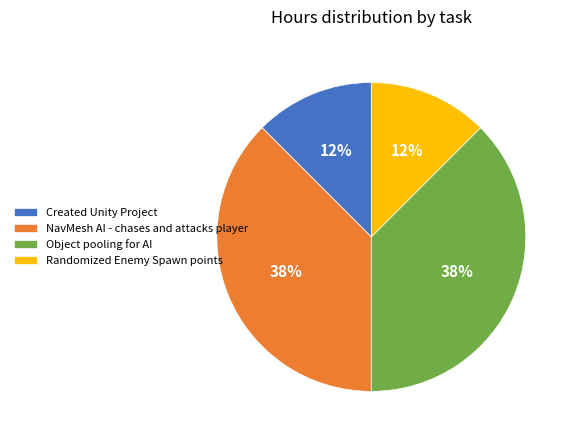

Count the number of slices in the pie.

4